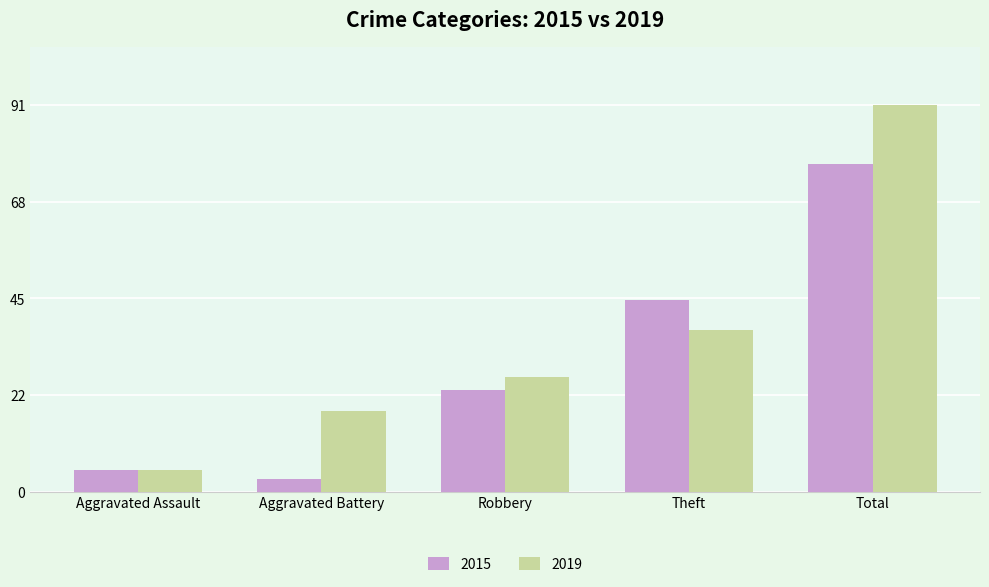

What is the greatest value displayed?

91